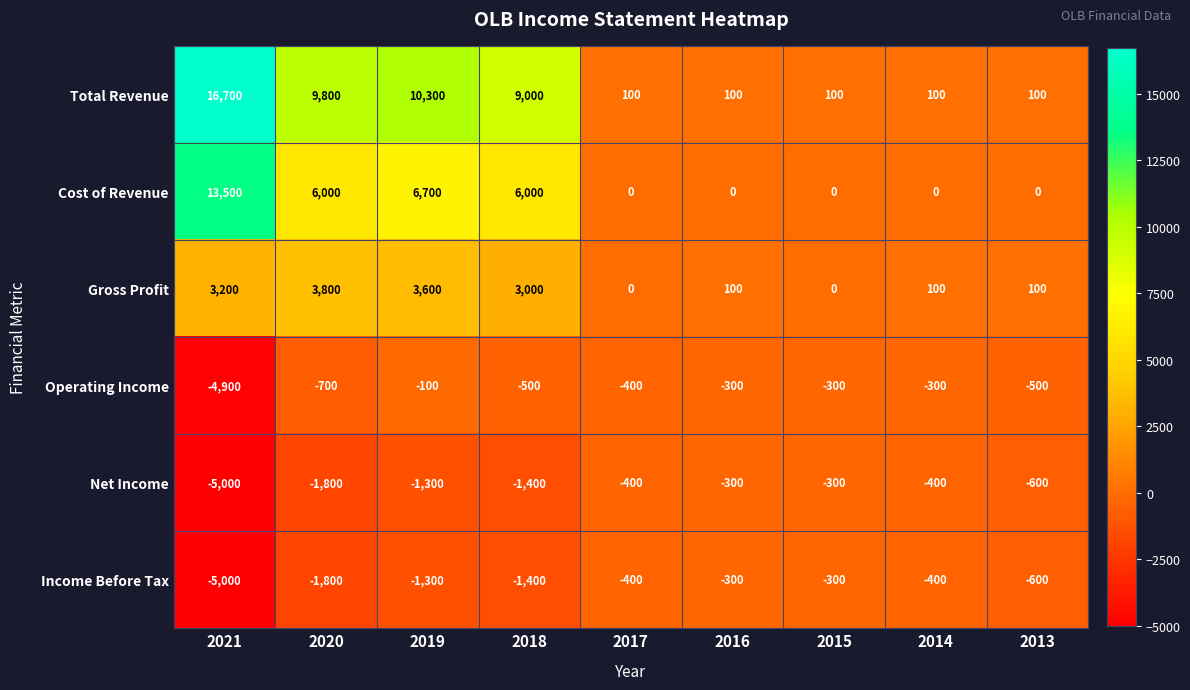

True or false: Cost of Revenue has a value of 0 at 2013.

True